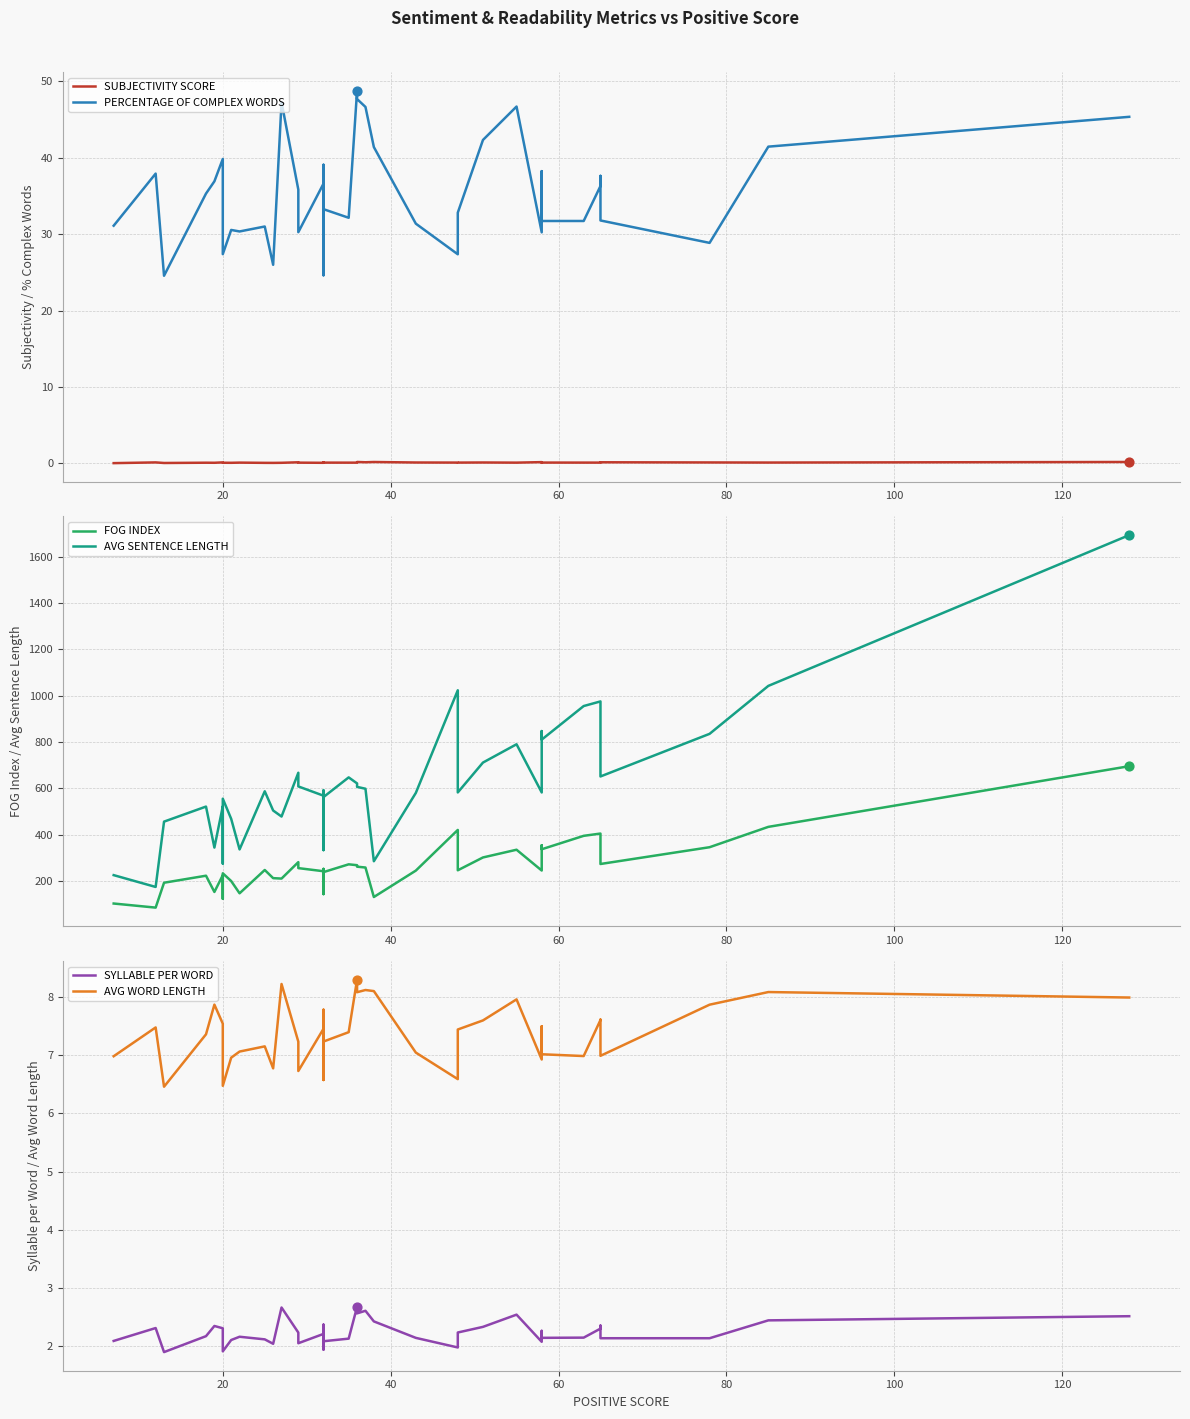

Which series has the largest Y range (max minus min)?

AVG SENTENCE LENGTH